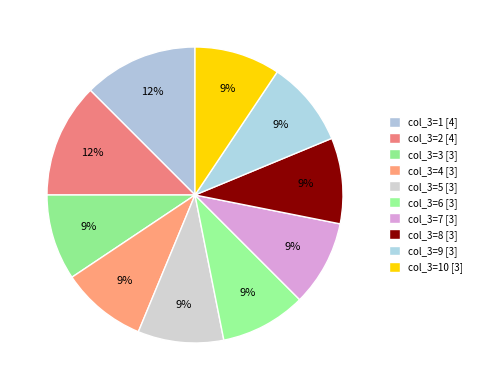

How many slices are in this pie chart?

10